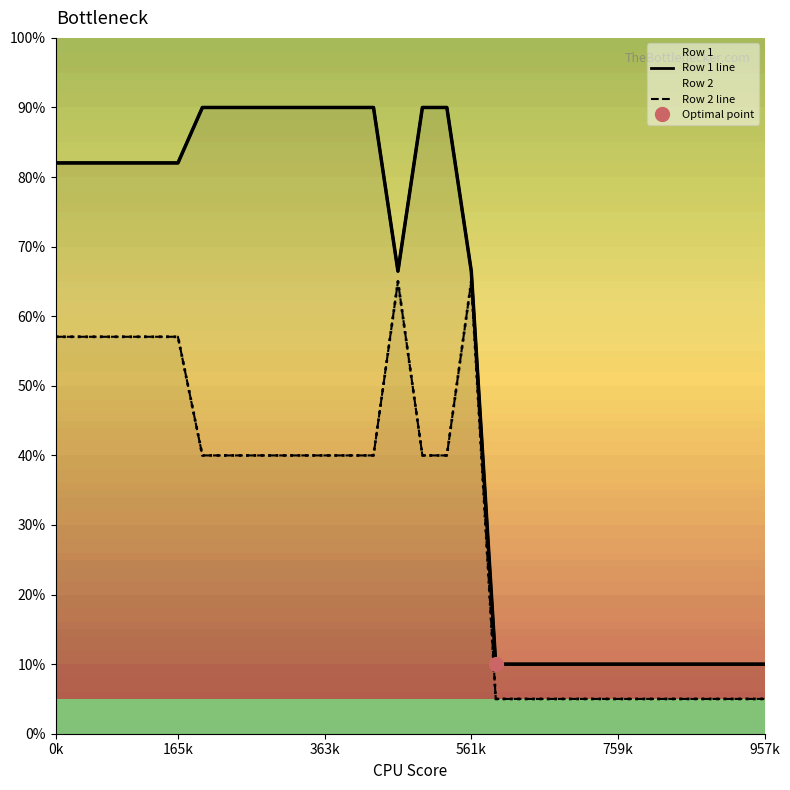

How many values in the Row 2 line series exceed 39?

18